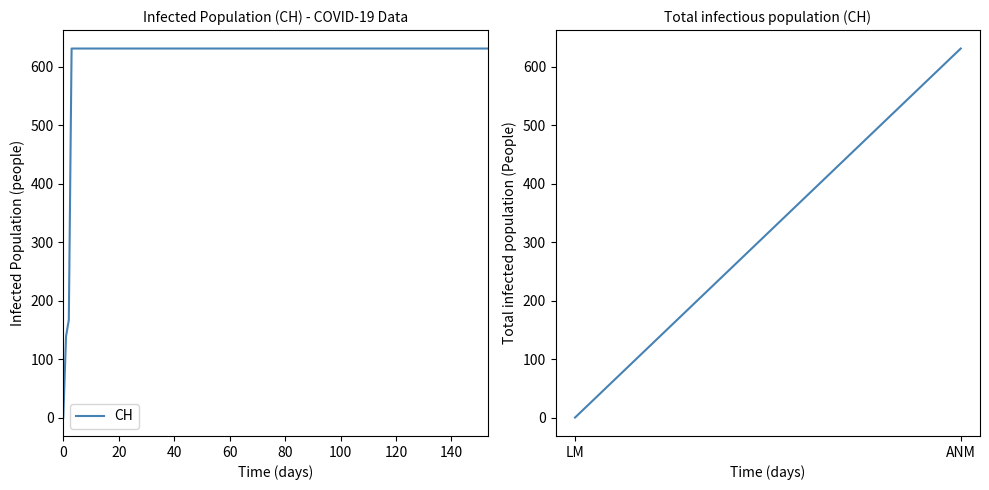

What is the maximum value shown in the chart?

631